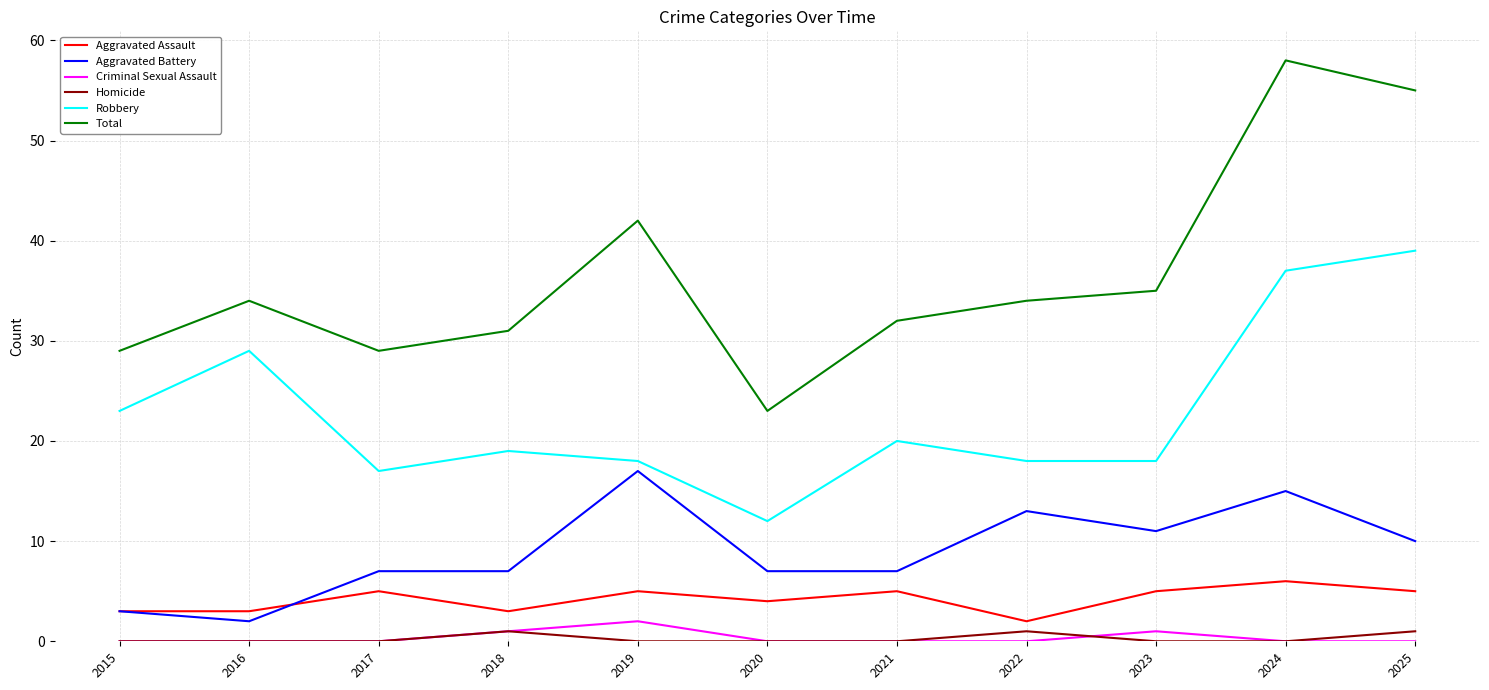

At how many categories does at least one series exceed 3?

11